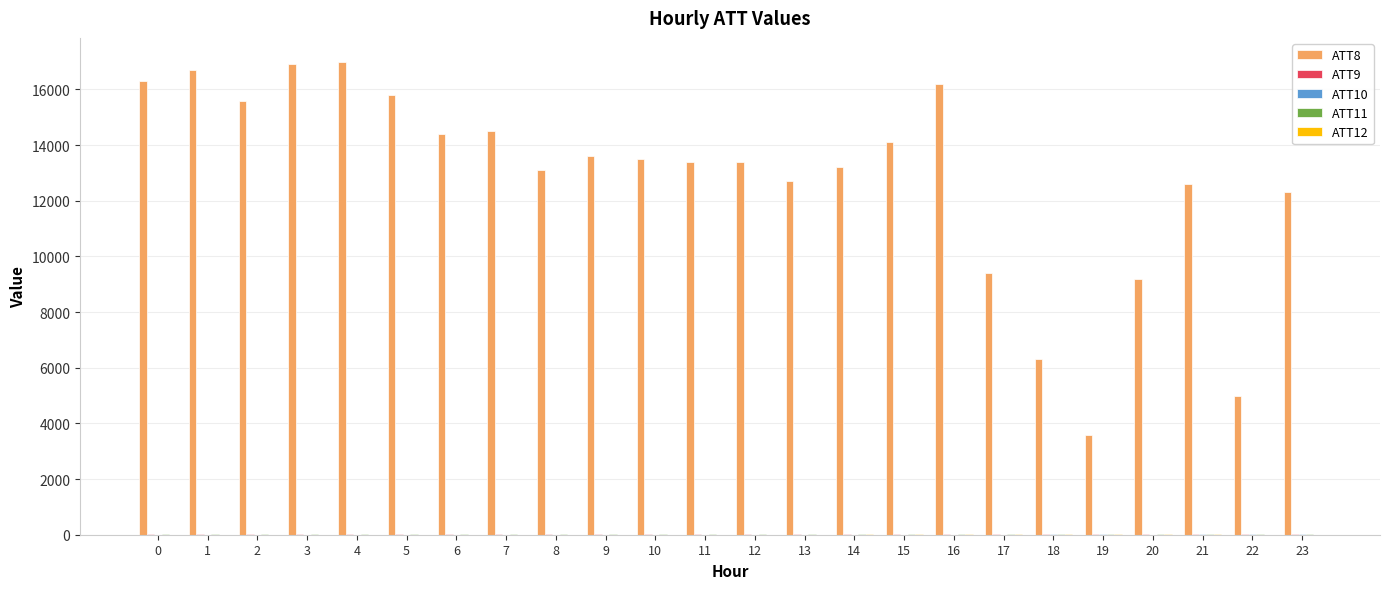

Which series has the largest total across all categories?

ATT8